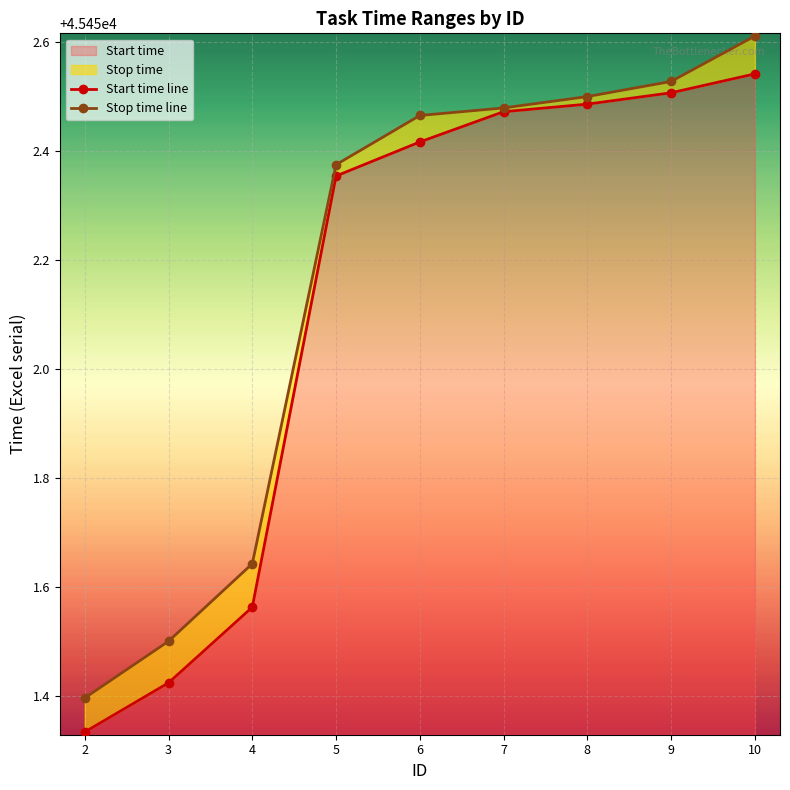

Reading right to left, transcribe all the data shown in this chart.

Start time line: 10=45452.5	9=45452.5	8=45452.5	7=45452.5	6=45452.4	5=45452.4	4=45451.6	3=45451.4	2=45451.3
Stop time line: 10=45452.6	9=45452.5	8=45452.5	7=45452.5	6=45452.5	5=45452.4	4=45451.6	3=45451.5	2=45451.4